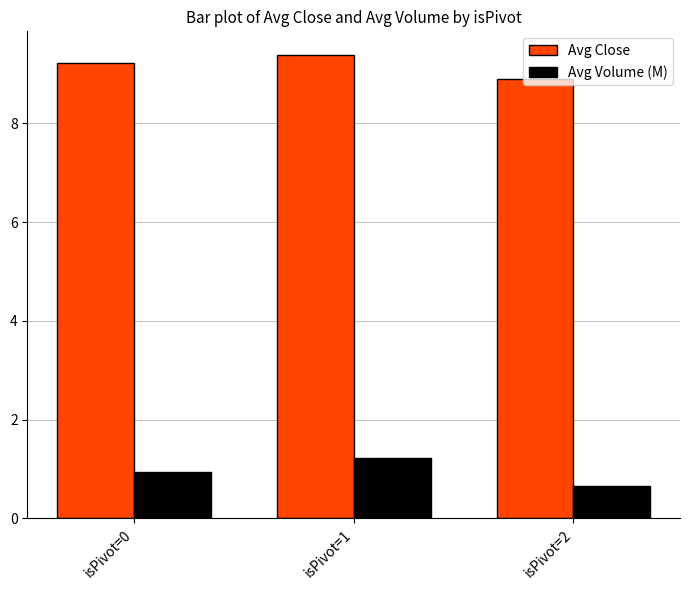

Rank the series by their average value, from highest to lowest.

Avg Close, Avg Volume (M)